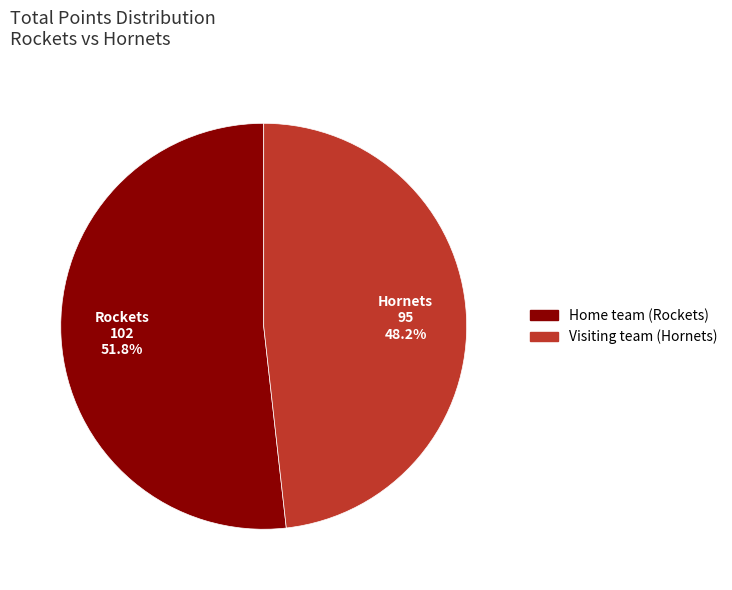

Which has a higher value, Home team (Rockets) or Visiting team (Hornets)?

Home team (Rockets)